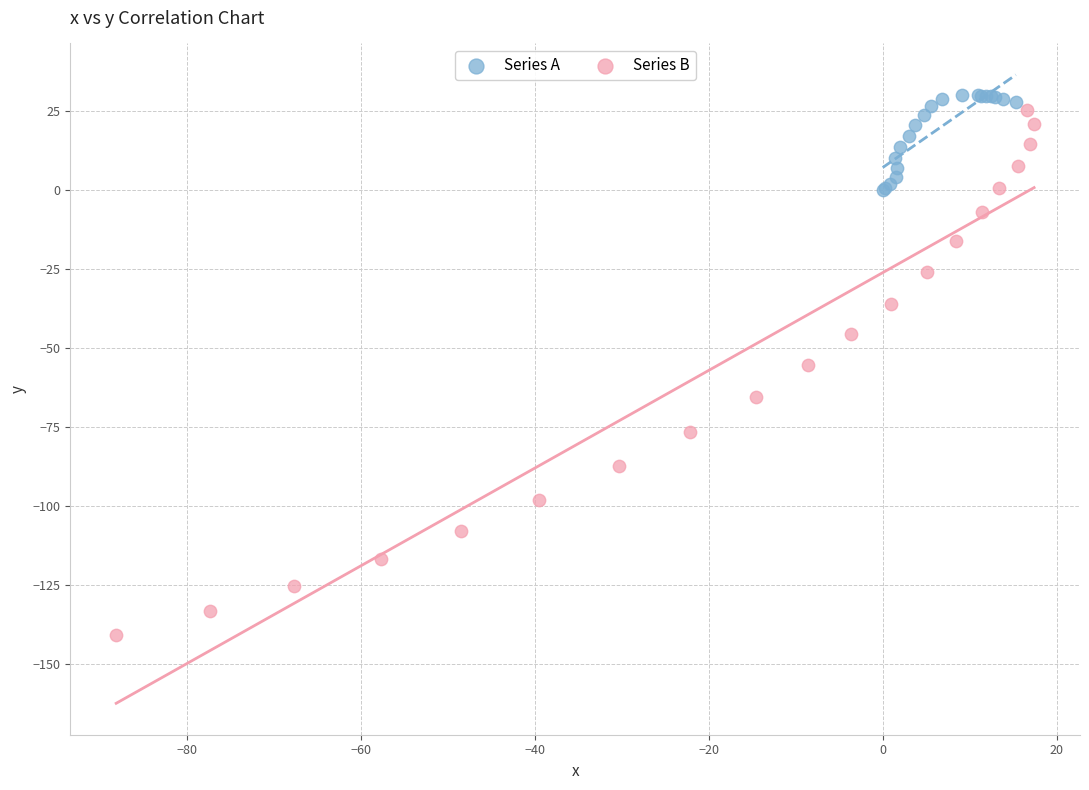

Which series has the widest spread of Y values?

Series B